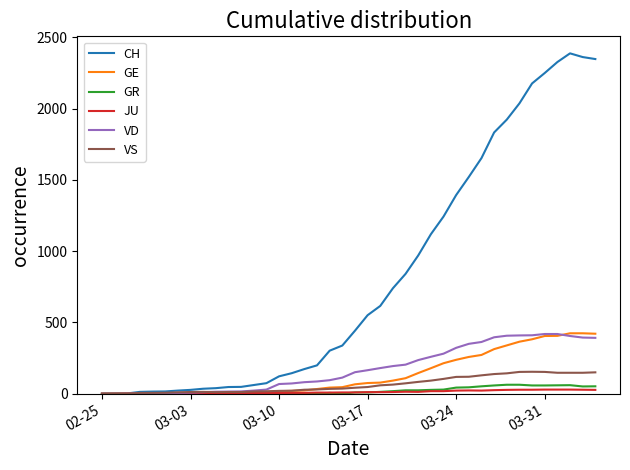

What is the greatest value displayed?

2388